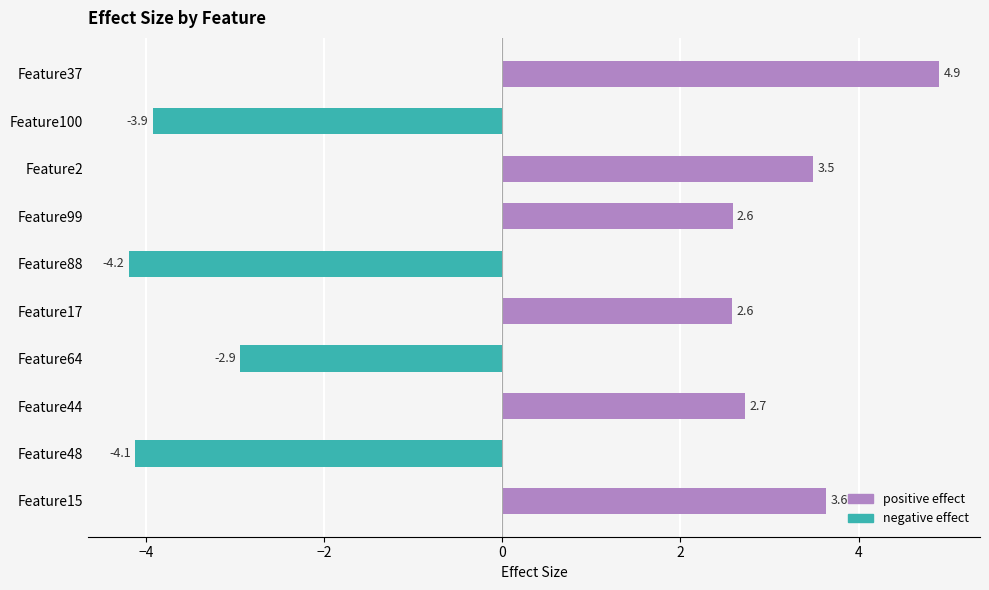

The chart shows a value of 4.2 at Feature17. True or false?

False